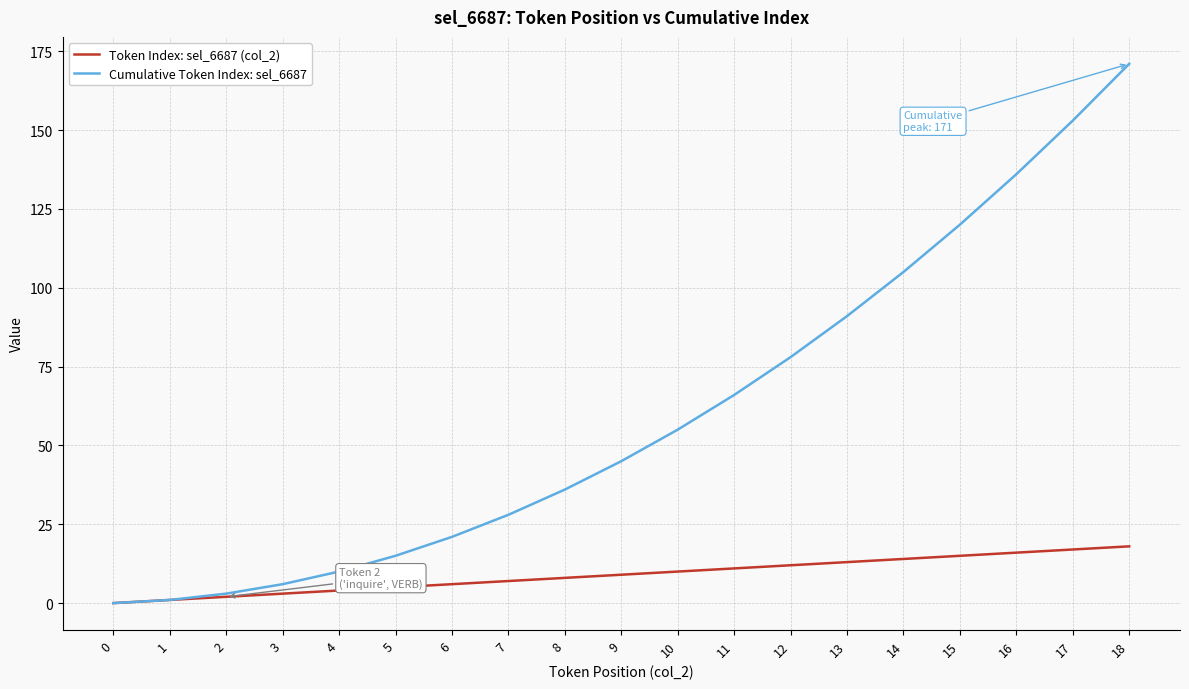

Rank the series by their average value, from lowest to highest.

Token Index: sel_6687 (col_2), Cumulative Token Index: sel_6687